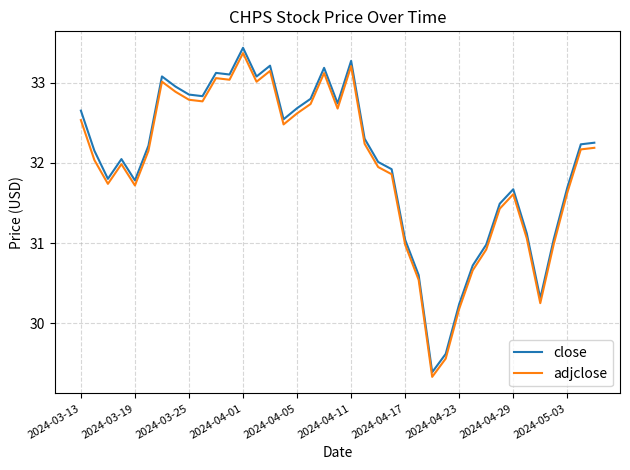

Which series has the widest spread of values?

close